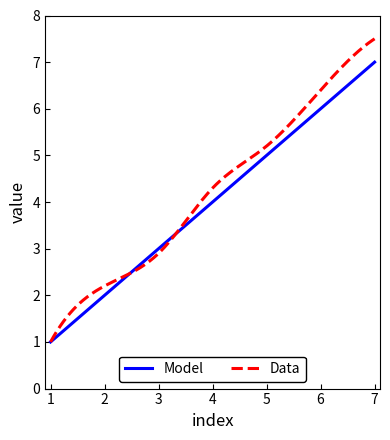

How many series are shown in this chart?

2